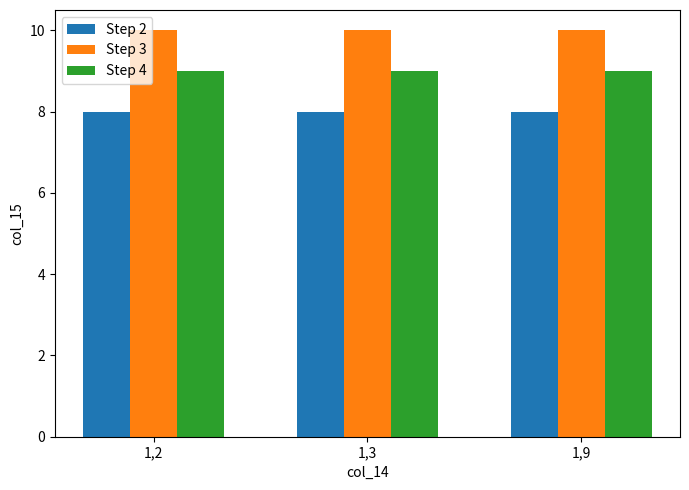

What value does the Step 4 series have at 1,2?

9